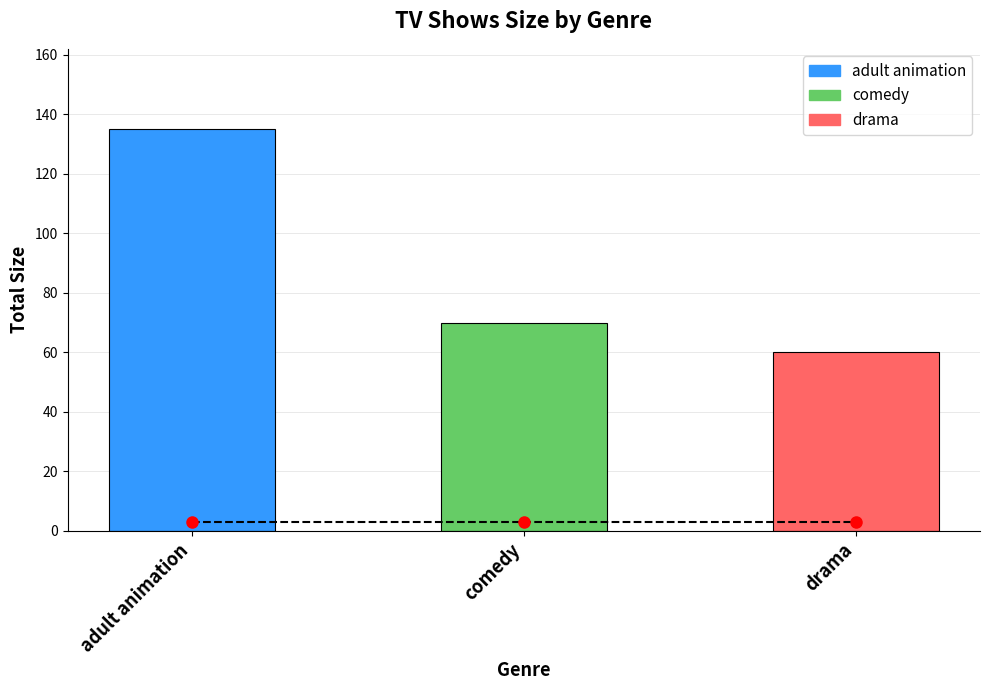

Rank the series at comedy from highest to lowest value.

size, baseline